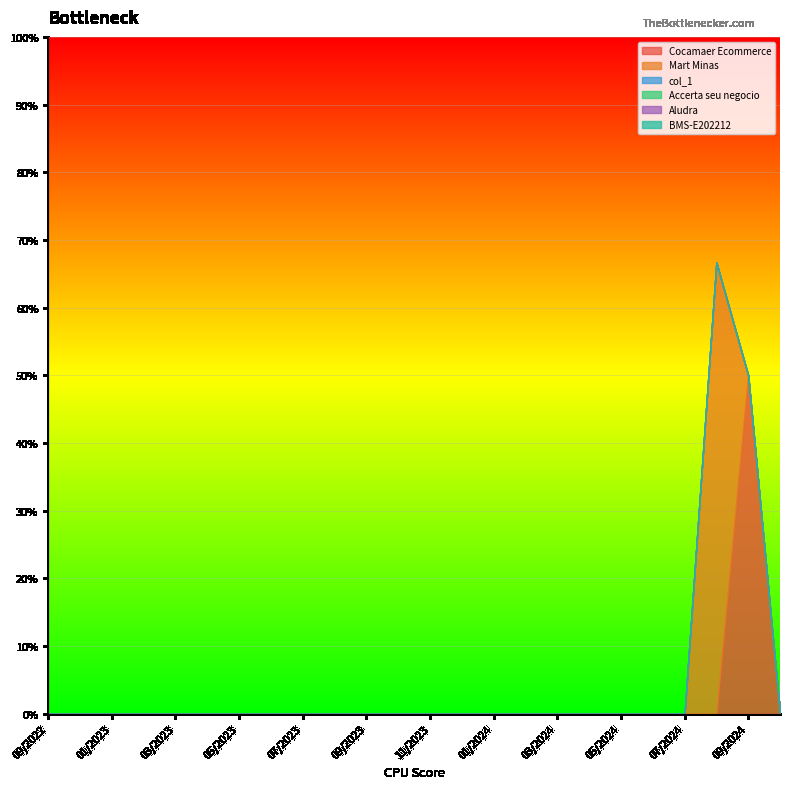

Which category has the lowest value in the Mart Minas series?

09/2022